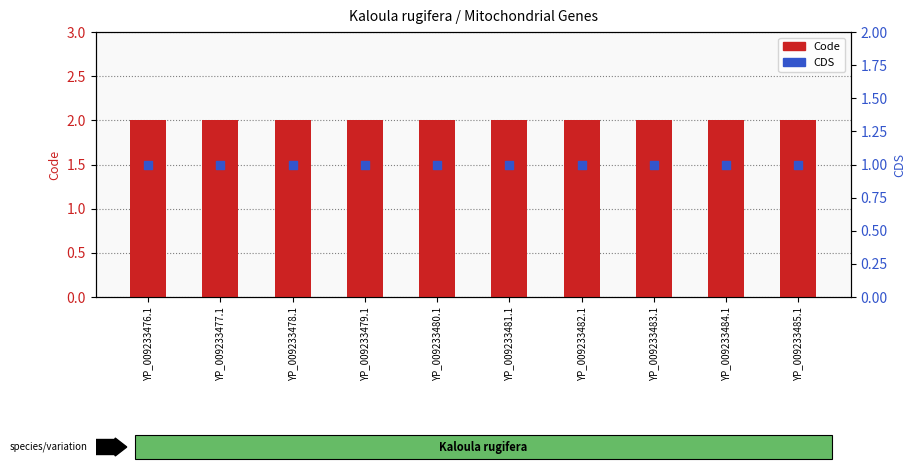

At which category is the sum across all series the highest?

YP_009233476.1